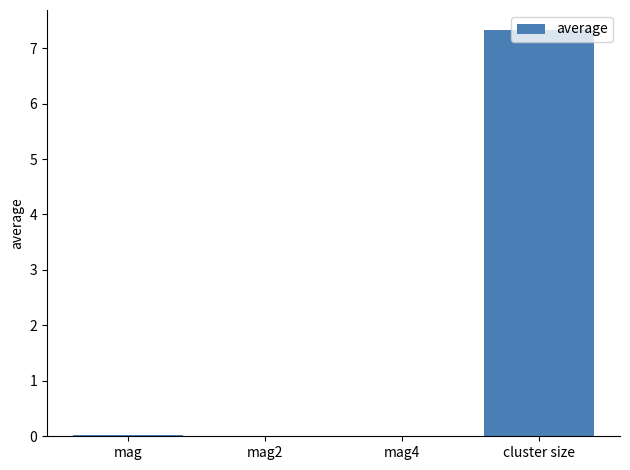

Is it true that the value at mag4 is 0.0?

True